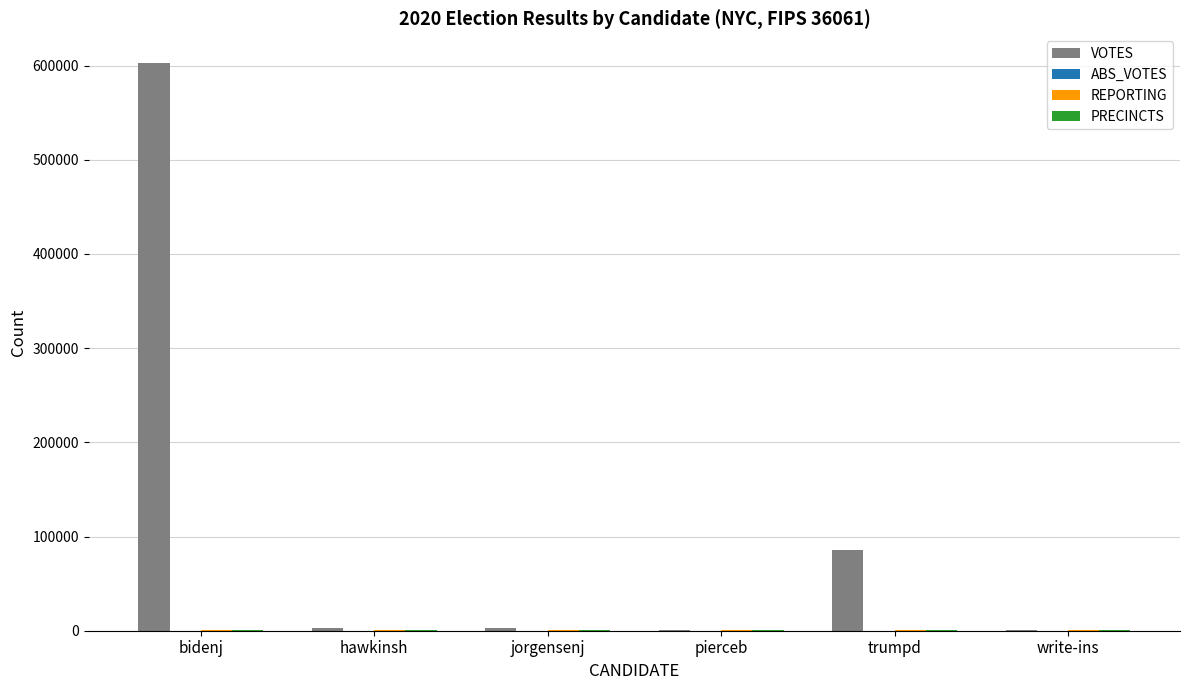

Which series changed the most between pierceb and trumpd?

VOTES